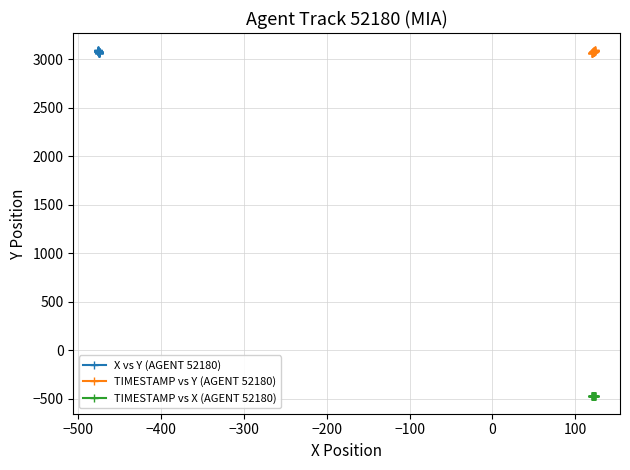

Which series has the widest spread of values?

X vs Y (AGENT 52180)